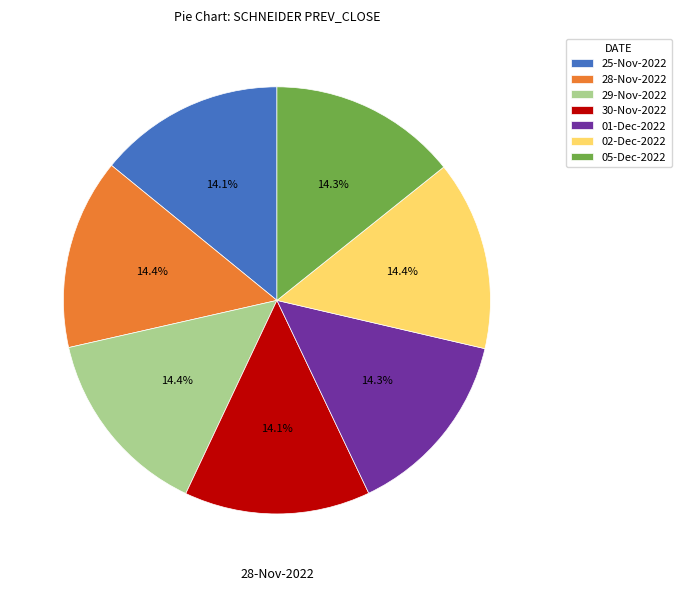

To the nearest percent, what portion does 05-Dec-2022 represent?

14%